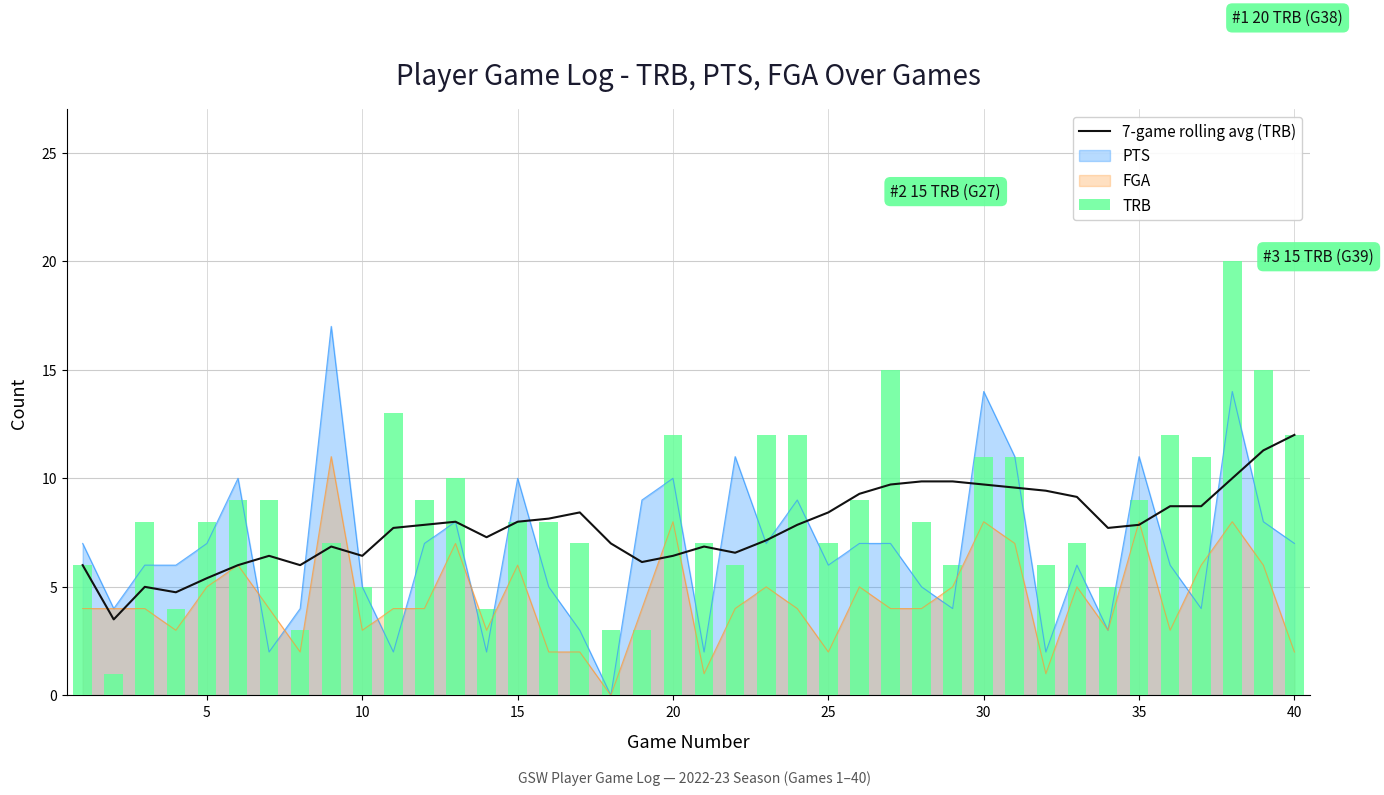

What is the value of the TRB bar at the 18th from the left?

3.0